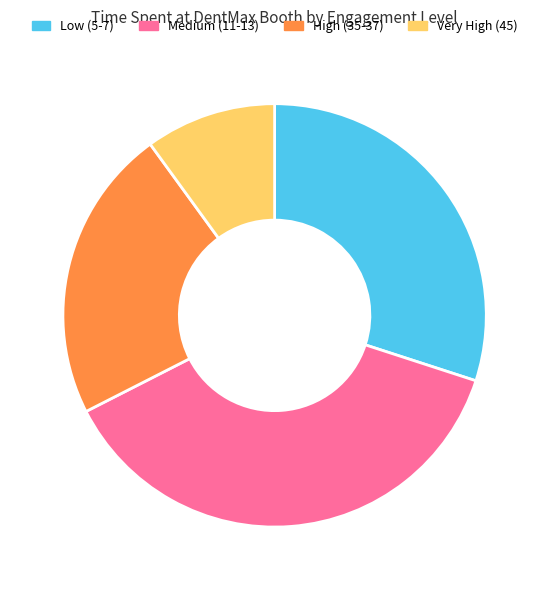

Does any single category account for the majority?

No